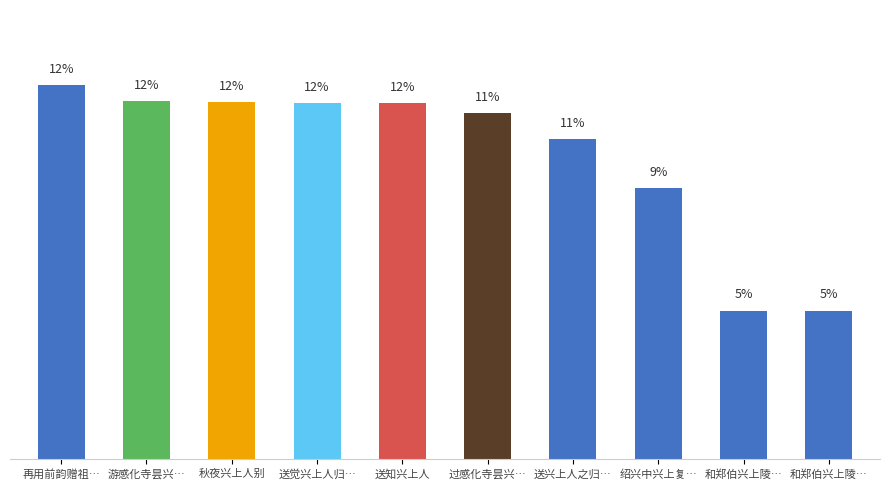

What is the difference between the maximum and second lowest values?

7.4